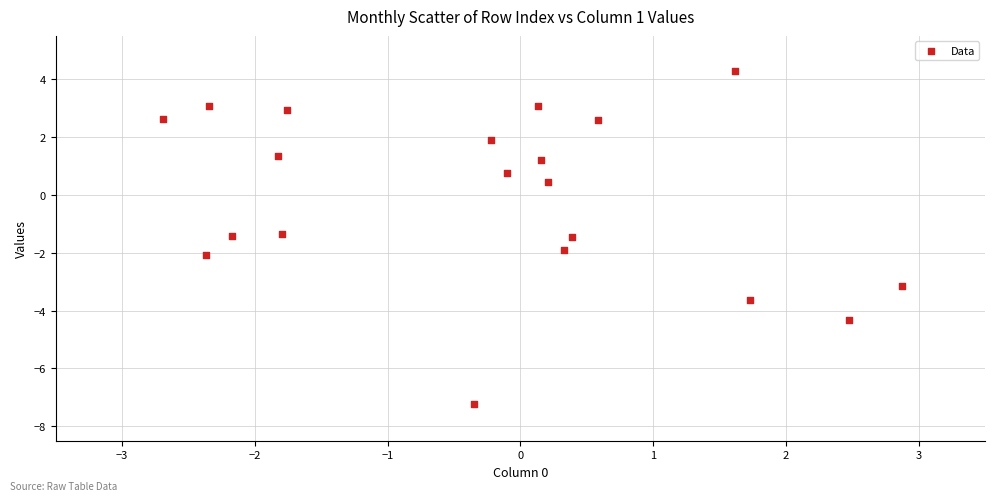

What is the range of X values (max minus min)?

5.6